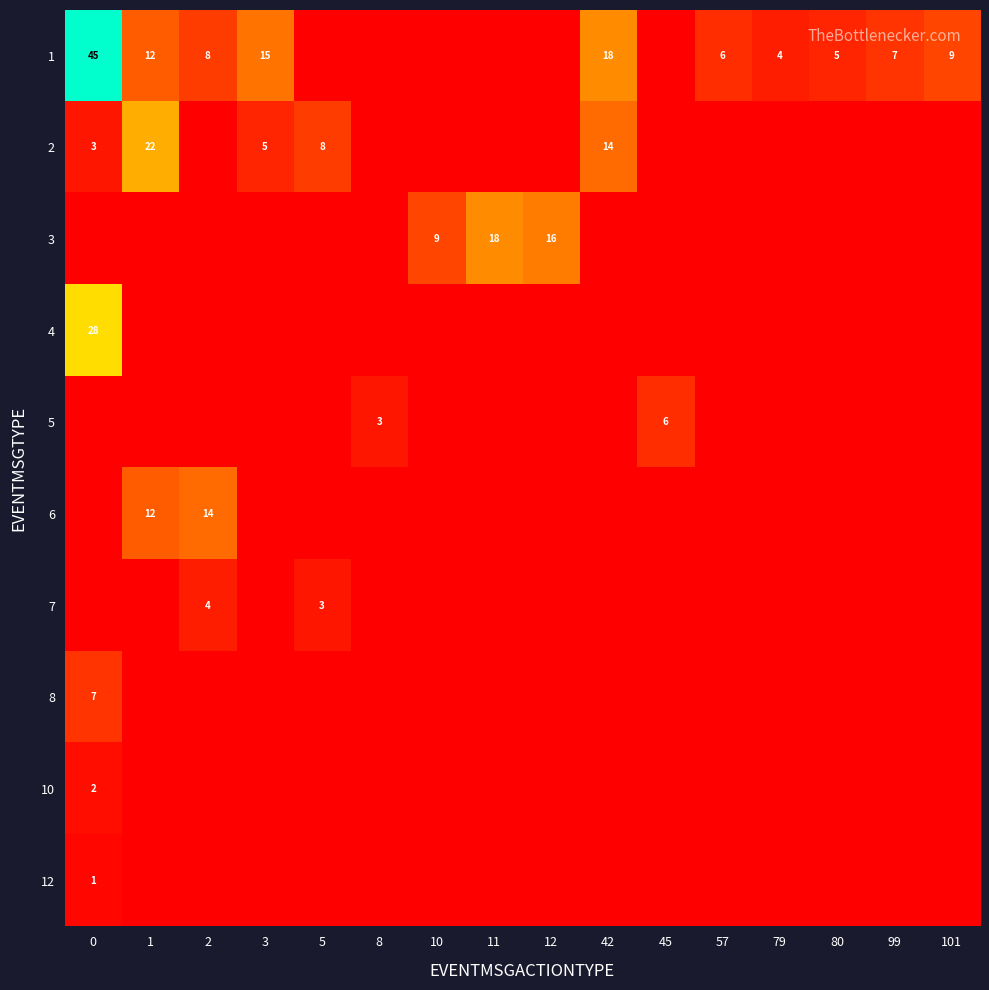

Rank the series by their maximum value, from highest to lowest.

row_0, row_3, row_1, row_2, row_5, row_7, row_4, row_6, row_8, row_9